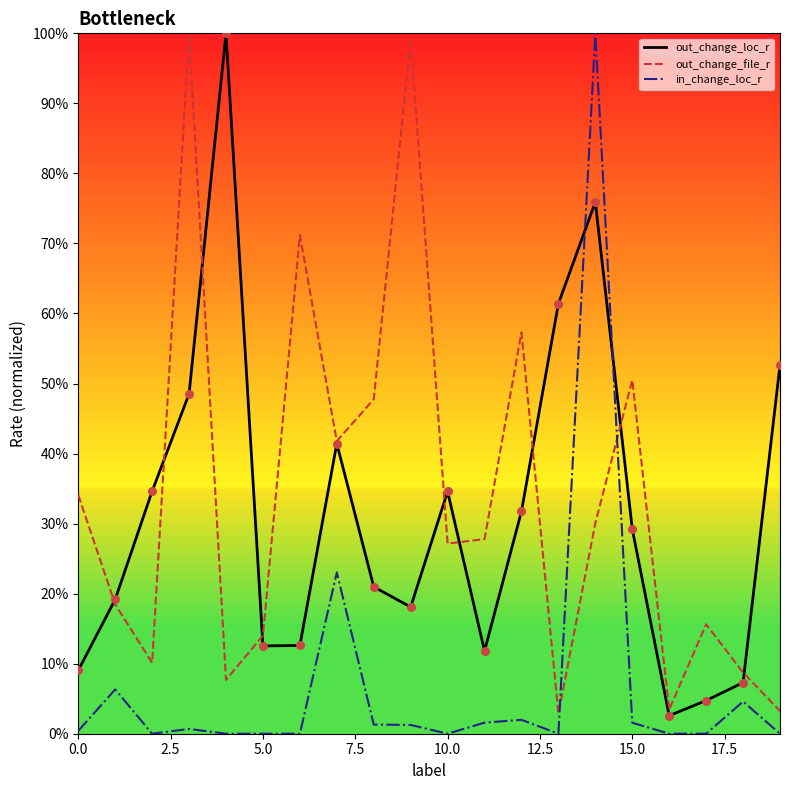

At how many categories does at least one series exceed 0?

20